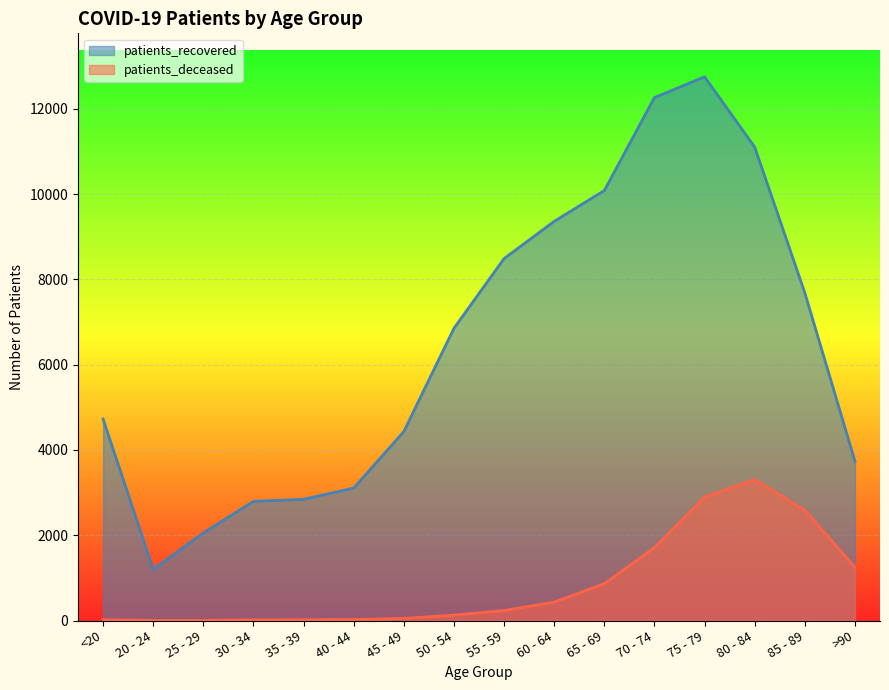

Is it true that patients_recovered equals 4464 at 70 - 74?

False